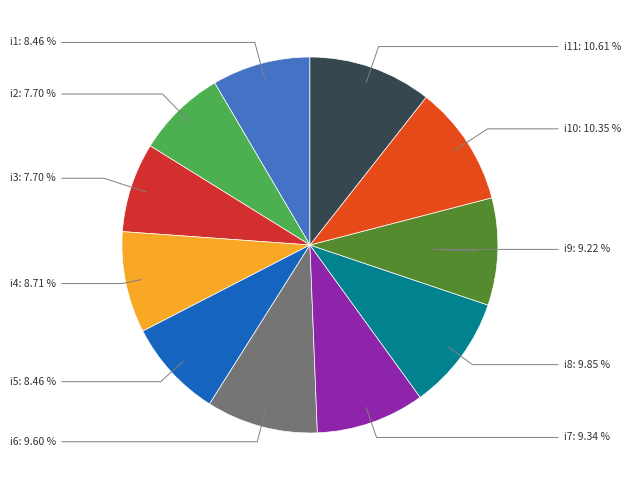

Combined, do i5 and i9 account for over 50%?

No